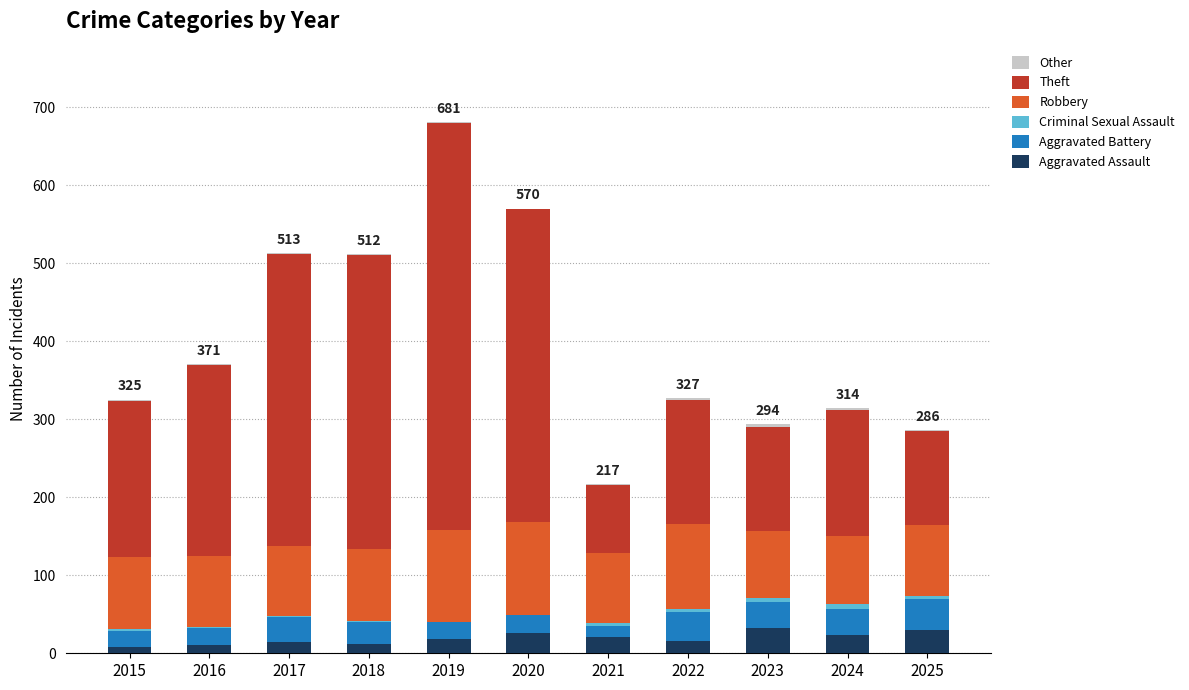

Does the chart contain stacked bars?

Yes